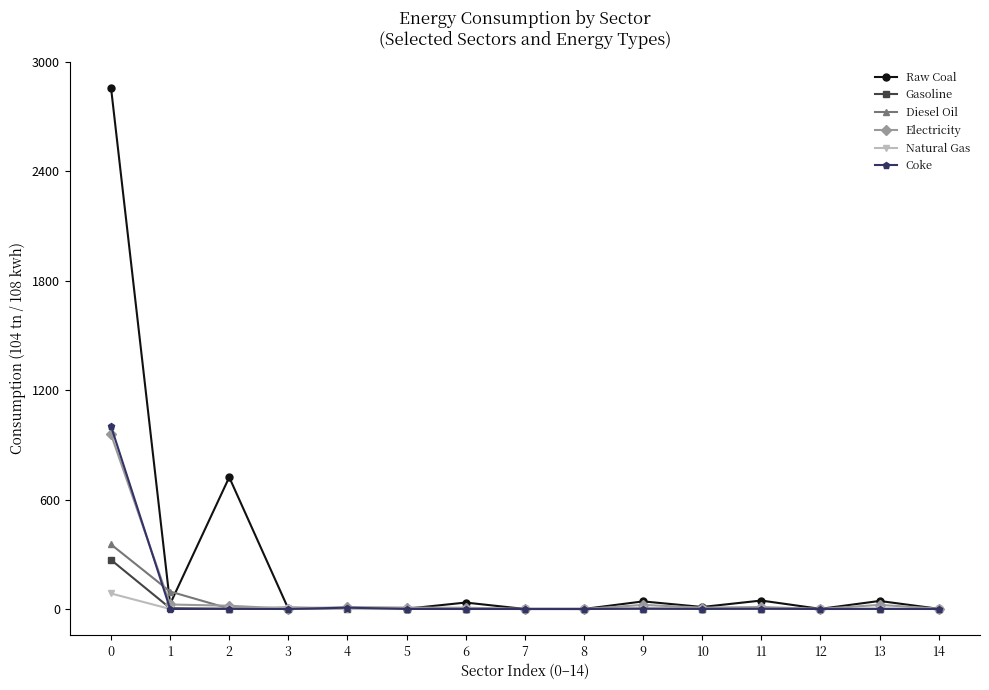

Between 0 and 6, which series saw the biggest shift?

Raw Coal